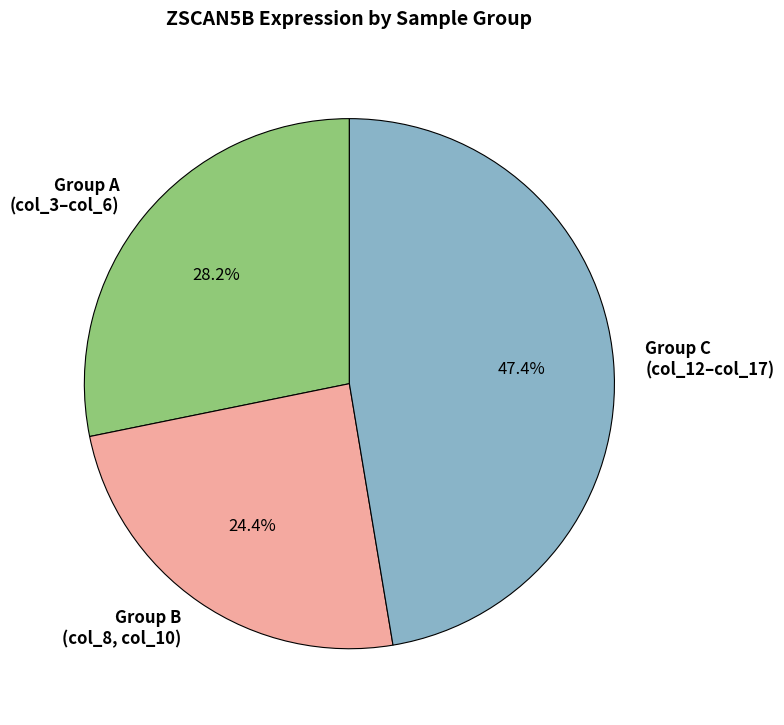

What percentage do Group A (col_3–col_6) and Group B (col_8, col_10) together represent?

52.6%